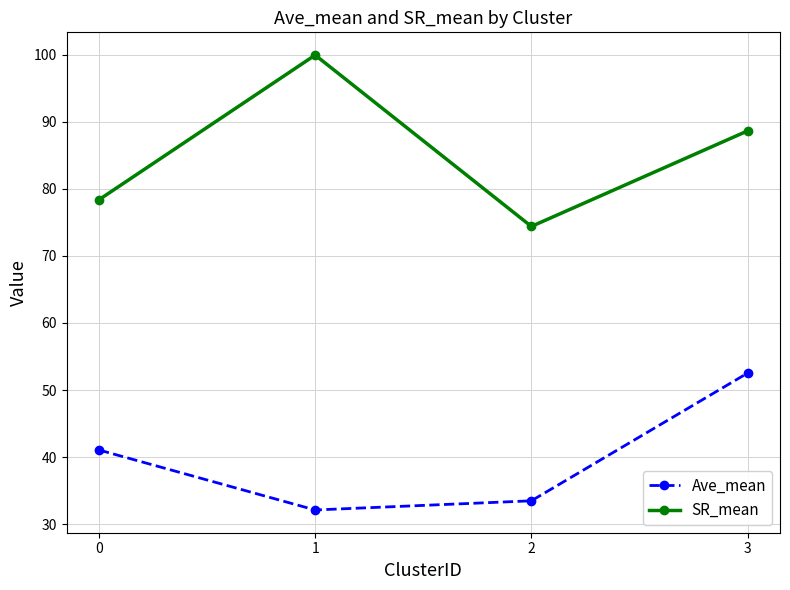

Which series changed the most between 0 and 1?

SR_mean